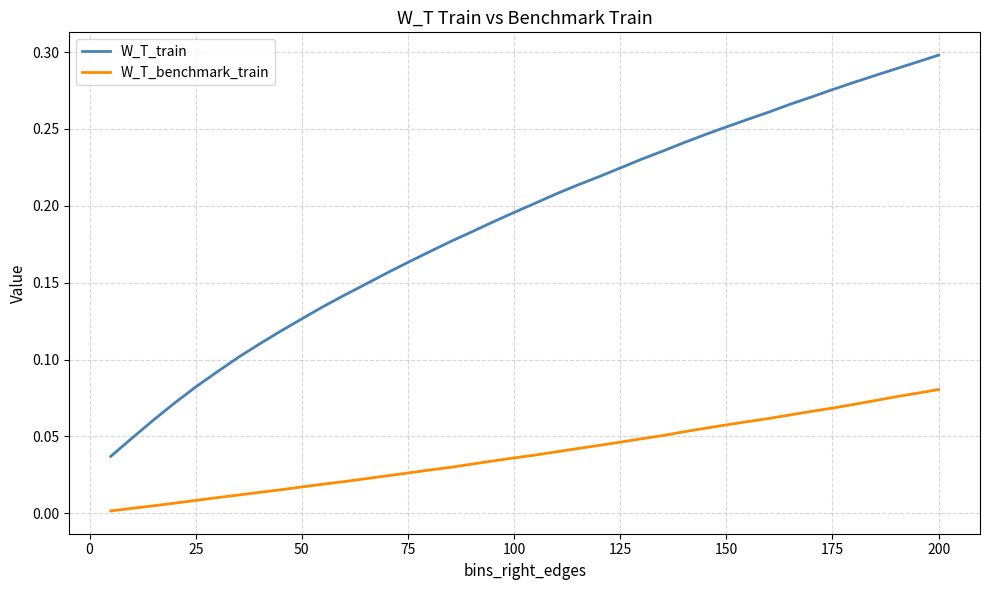

Does the chart have visible grid lines?

Yes